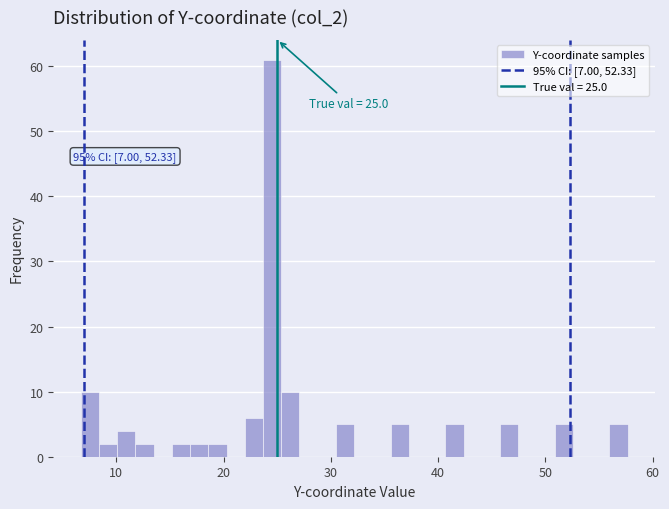

Around what value on the x-axis is the tallest bar? Give the approximate position of its centre, as read against the axis.

25